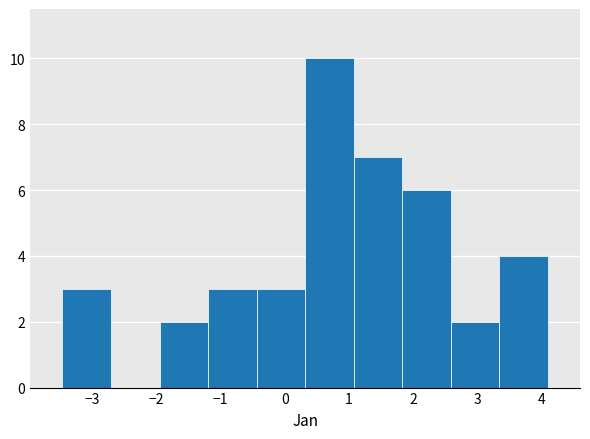

What is the height of the bar covering -1.2 to -0.4 on the x-axis? Neither the bar edges nor the heights are printed on the chart, so give them approximately, as read against the axes.

3